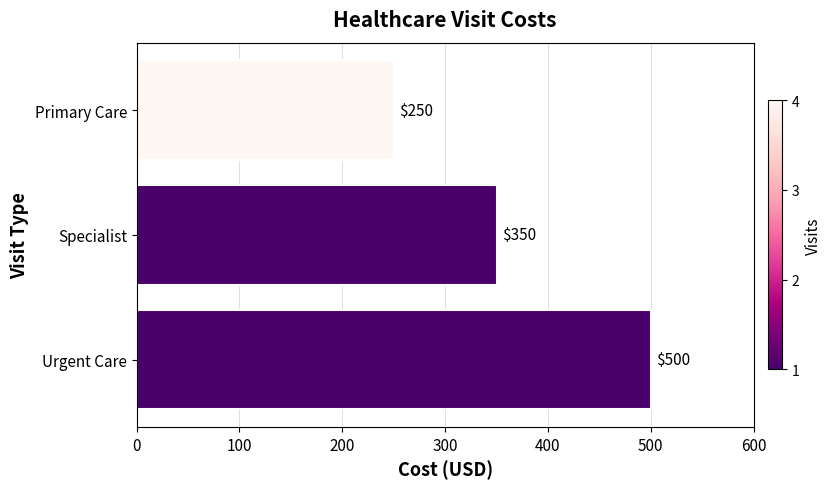

What is the difference between the values at Primary Care and Specialist?

100